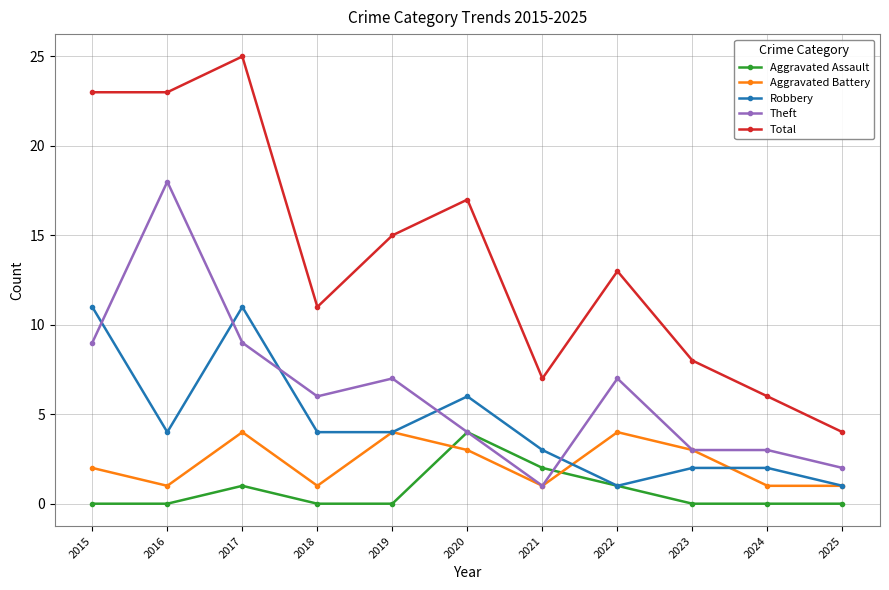

True or false: Aggravated Assault has a value of 1 at 2023.

False